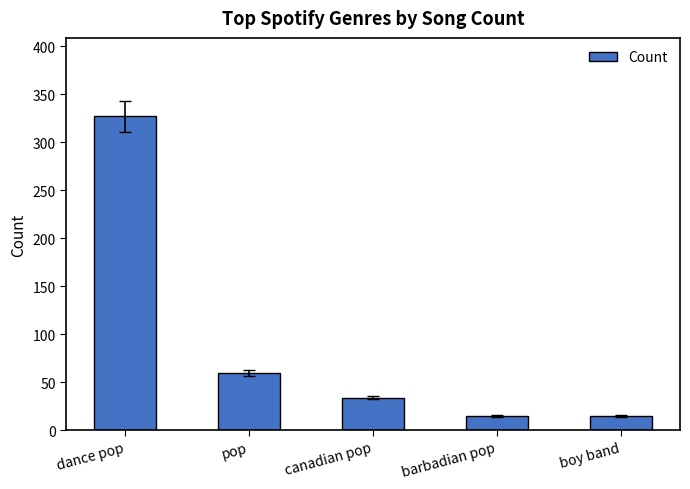

True or false: the data shows 13 at canadian pop.

False